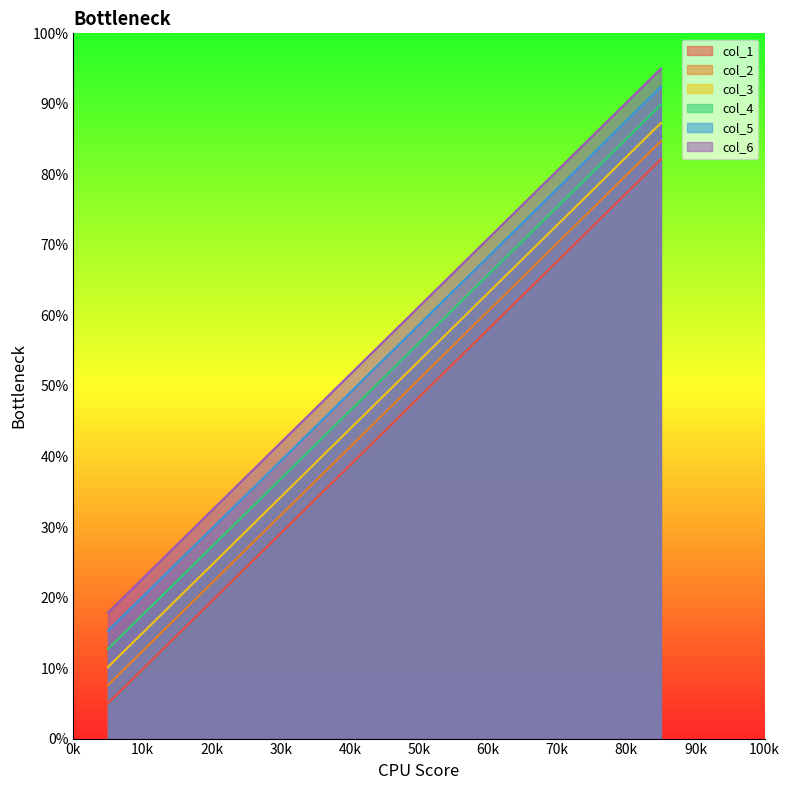

List the series in order of their overall mean, highest first.

col_6, col_5, col_4, col_3, col_2, col_1